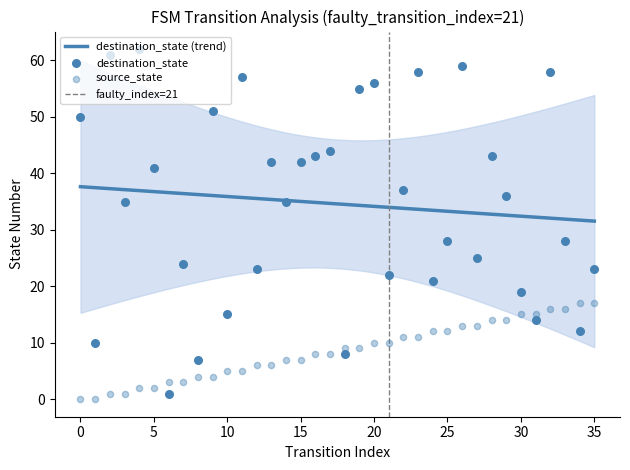

At which category is the sum across all series the highest?

32